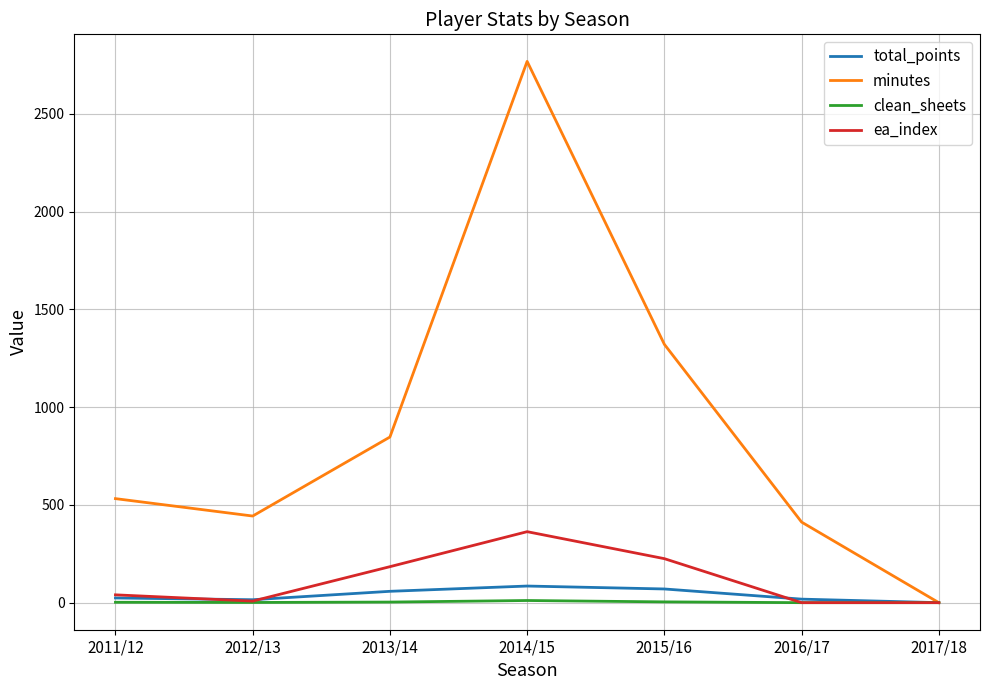

At which category is the sum across all series the highest?

2014/15